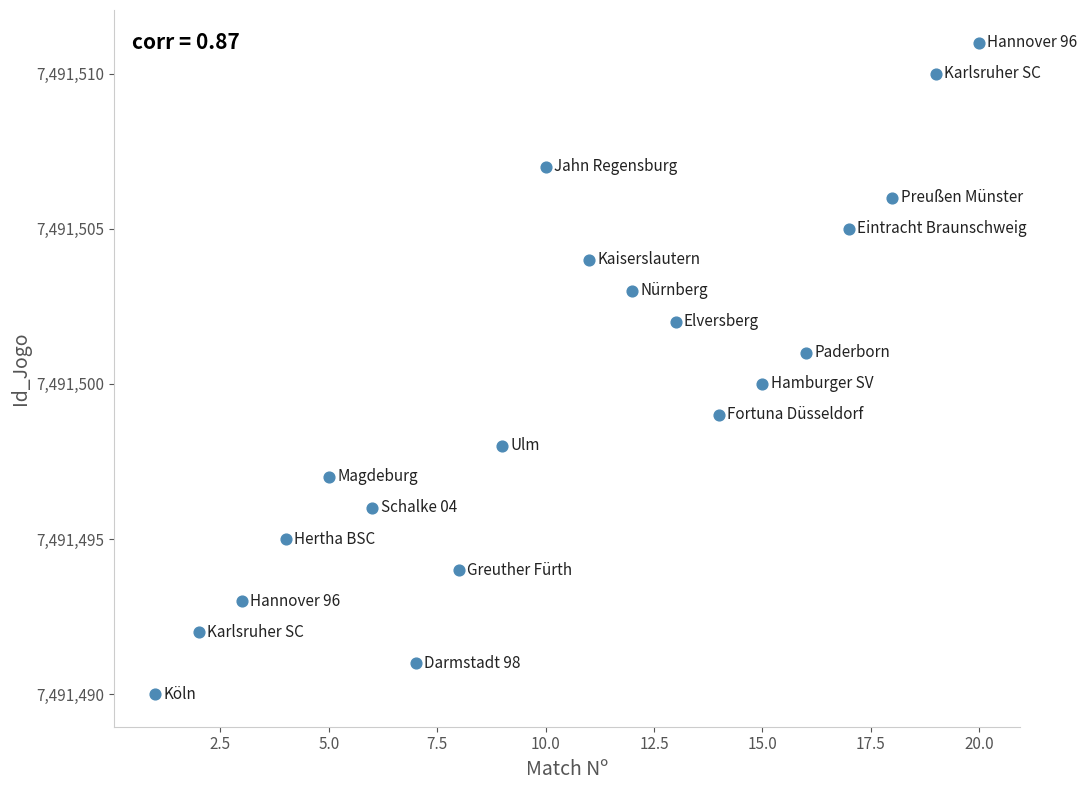

What is the range of Y values (max minus min)?

21